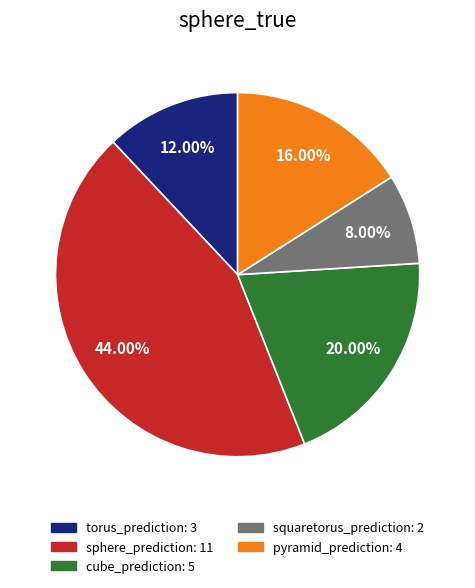

Does sphere_prediction represent more than half of the total?

No